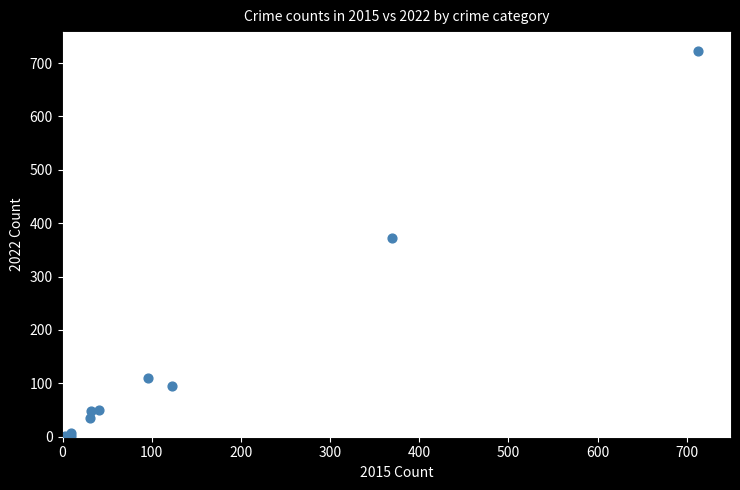

What Y value in the scatter plot is closest to 362?

372